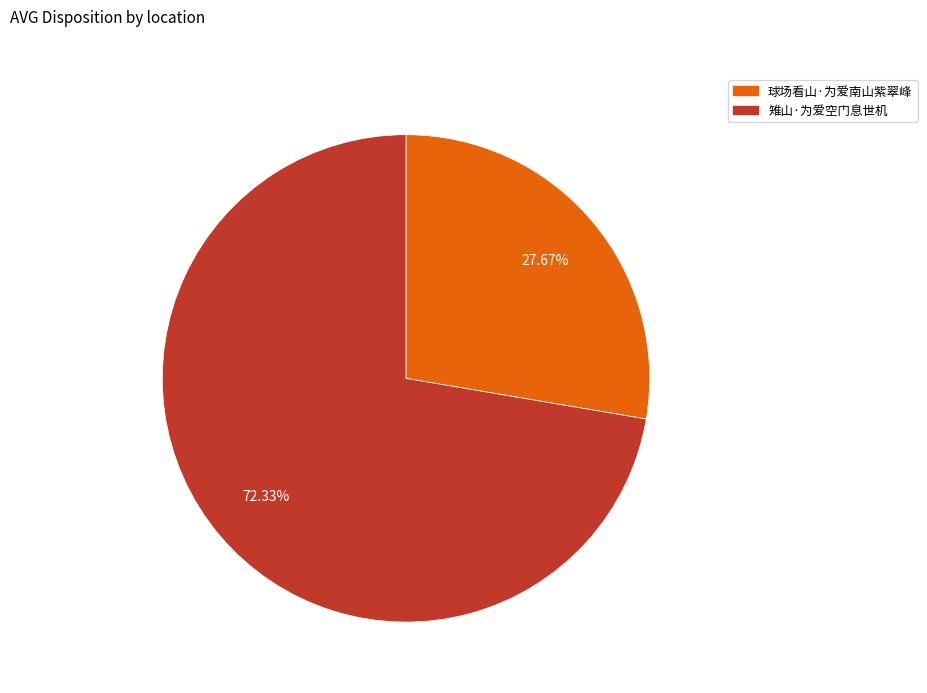

Is it true that 球场看山·为爱南山紫翠峰 is 28% of the pie?

True